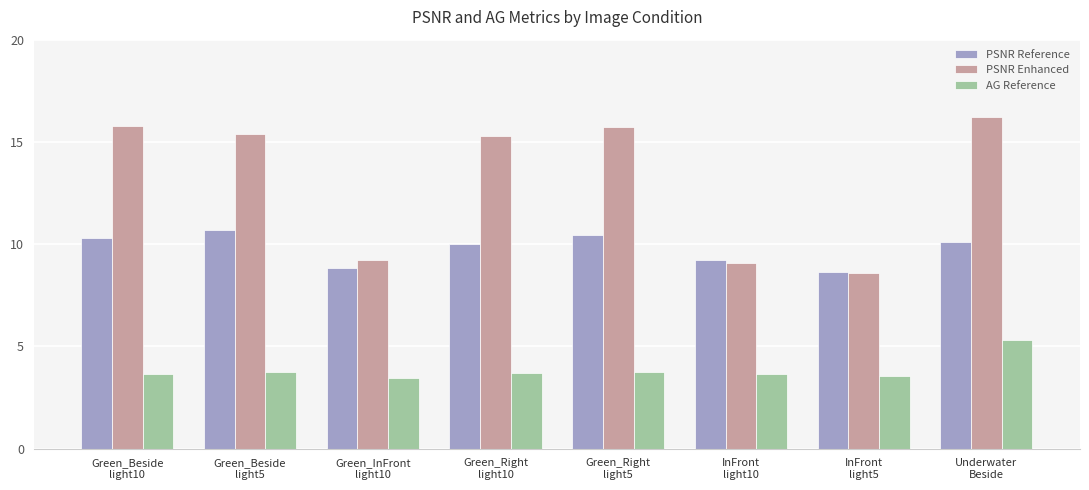

What is the approximate value of PSNR Reference at Green_Right
light5?

10.4